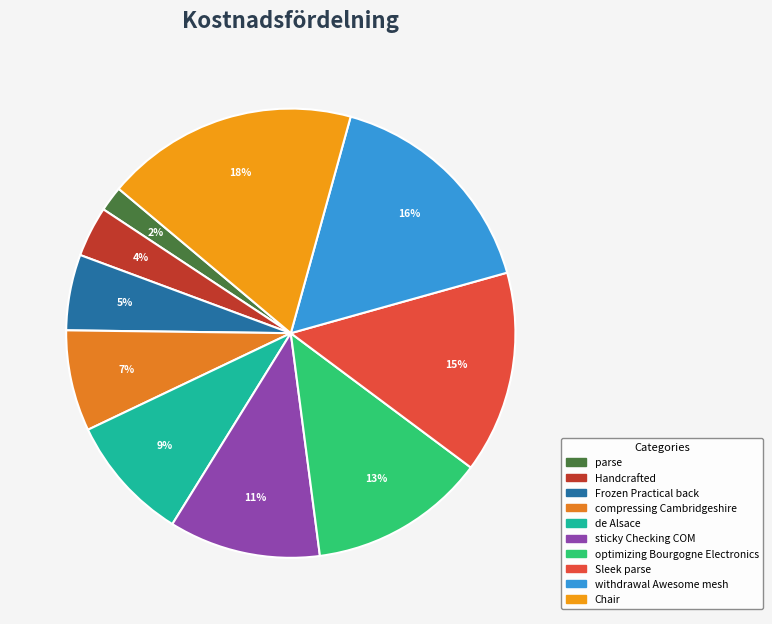

Does Chair account for over 50% of the chart?

No